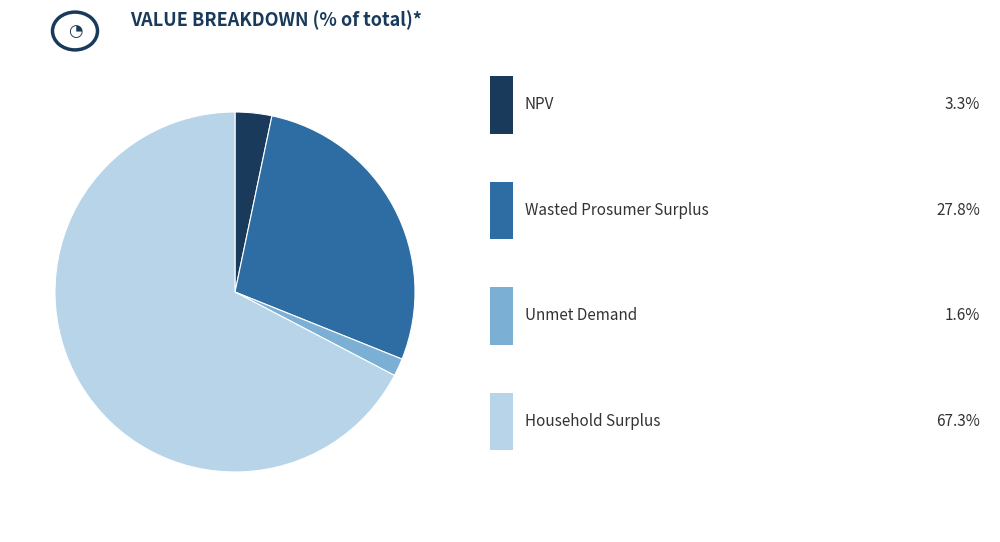

Is there a majority slice in this chart?

Yes